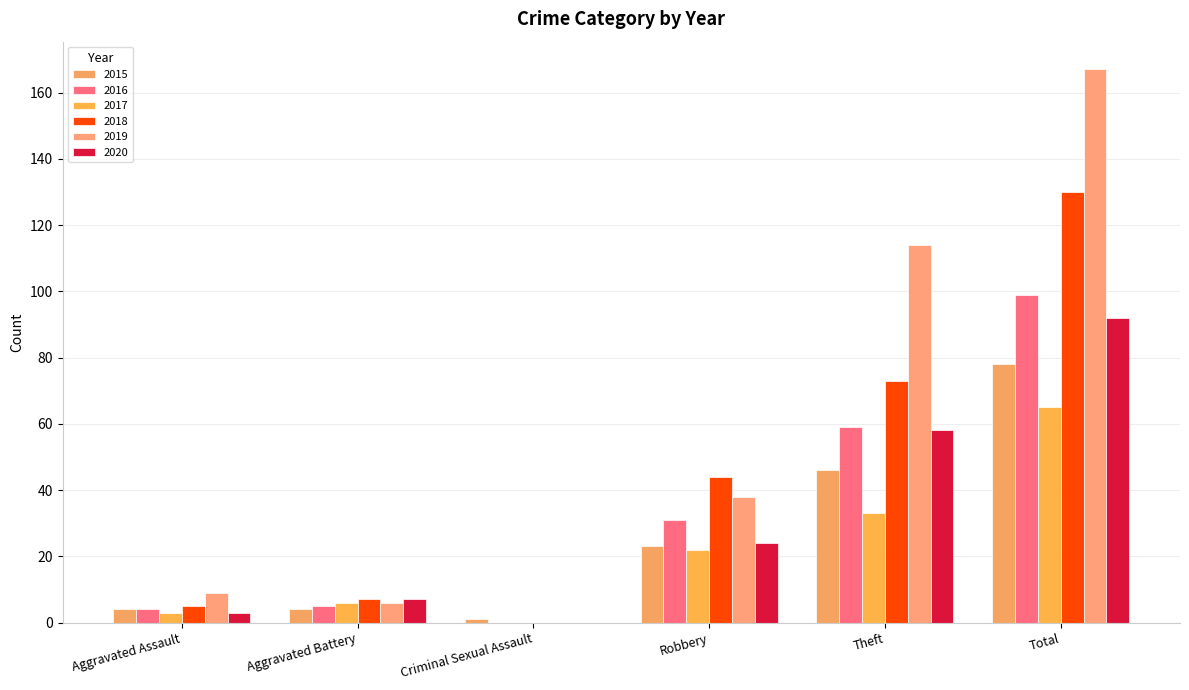

Which series changed the most between Robbery and Theft?

2019